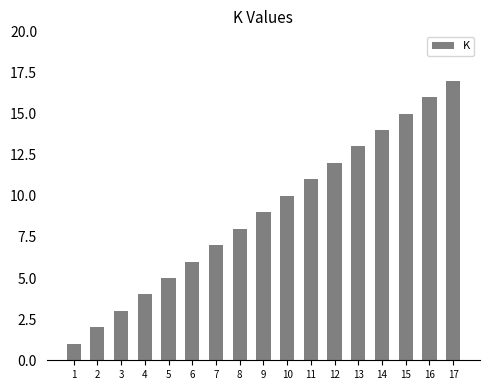

The value at 2 is 1. True or false?

False